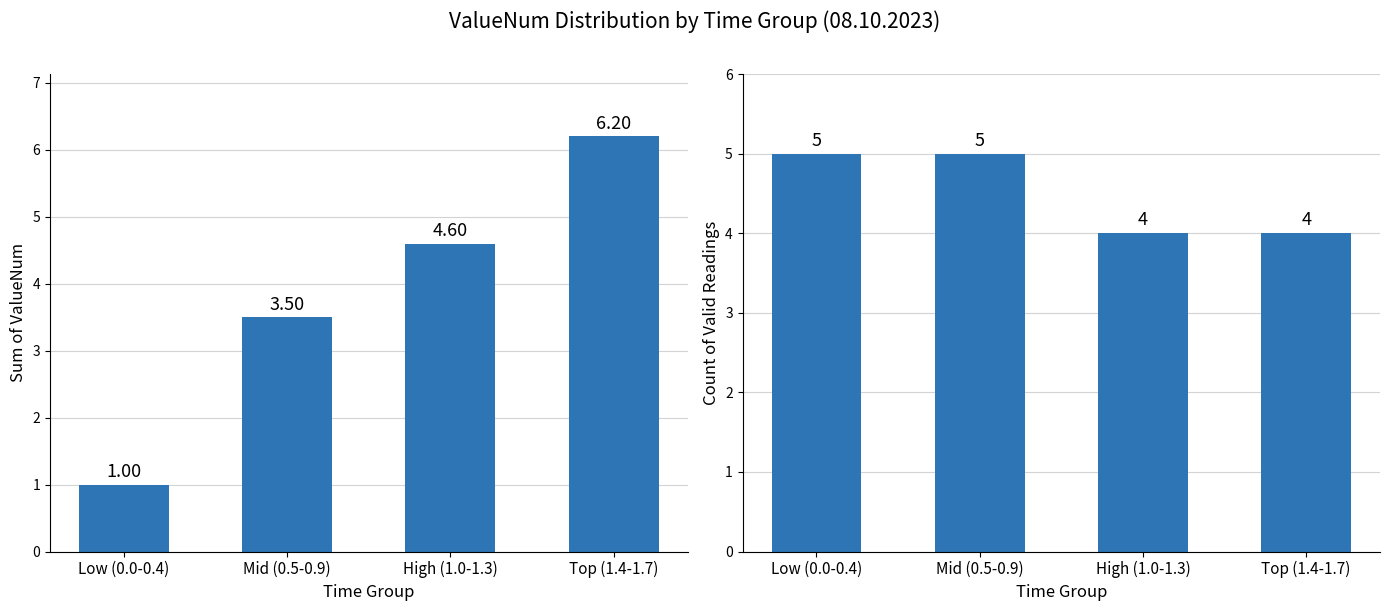

Between High (1.0-1.3) and Top (1.4-1.7), which series saw the biggest shift?

Sum of ValueNum